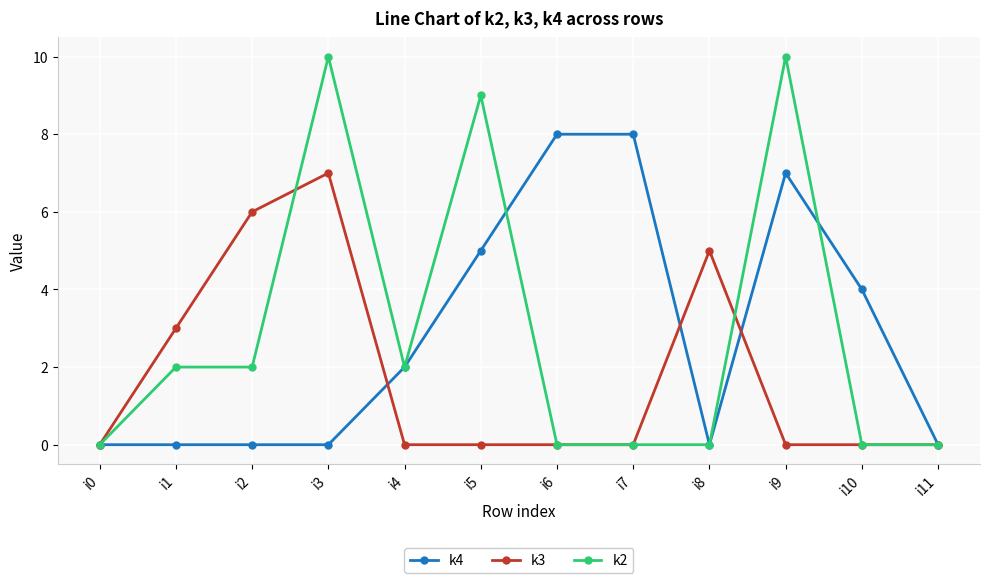

How many distinct data groups are displayed?

3